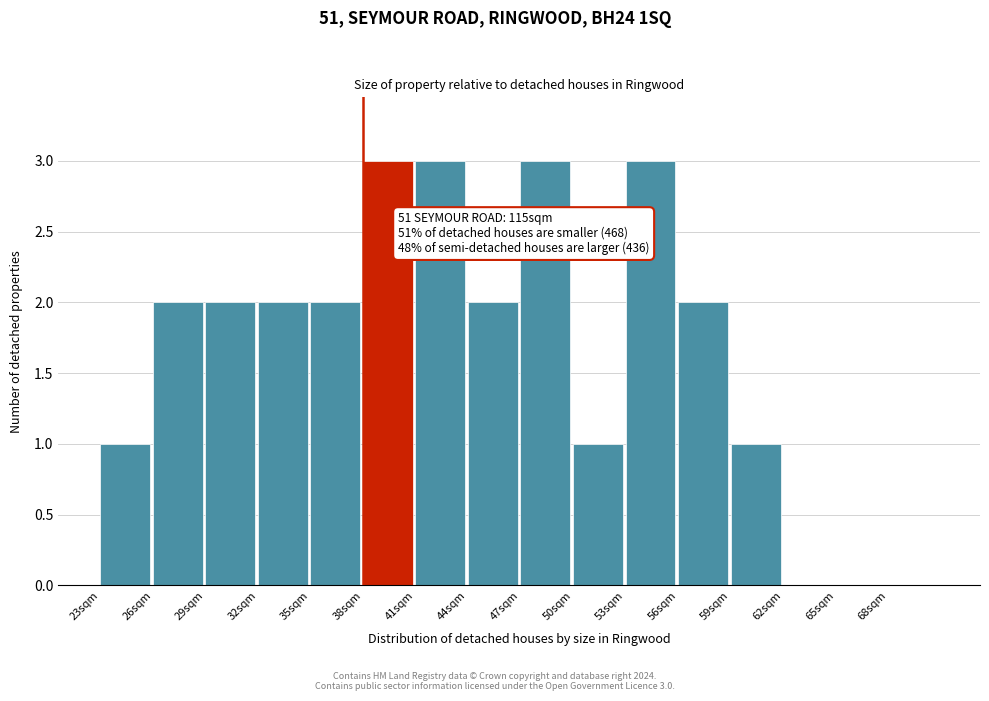

Reading left to right, transcribe all the data shown in this chart.

23sqm=1	26sqm=2	29sqm=2	32sqm=2	35sqm=2	38sqm=3	41sqm=3	44sqm=2	47sqm=3	50sqm=1	53sqm=3	56sqm=2	59sqm=1	62sqm=0	65sqm=0	68sqm=0